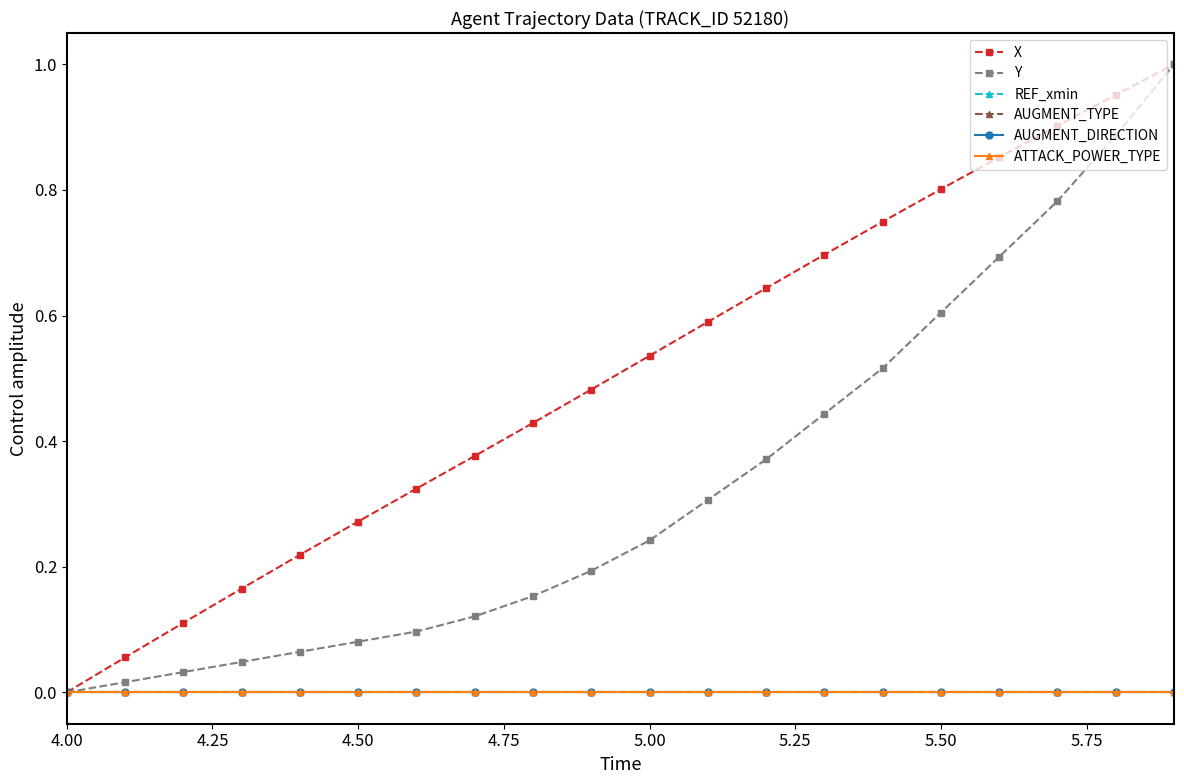

What are all the series names shown in the legend?

X, Y, REF_xmin, AUGMENT_TYPE, AUGMENT_DIRECTION, ATTACK_POWER_TYPE